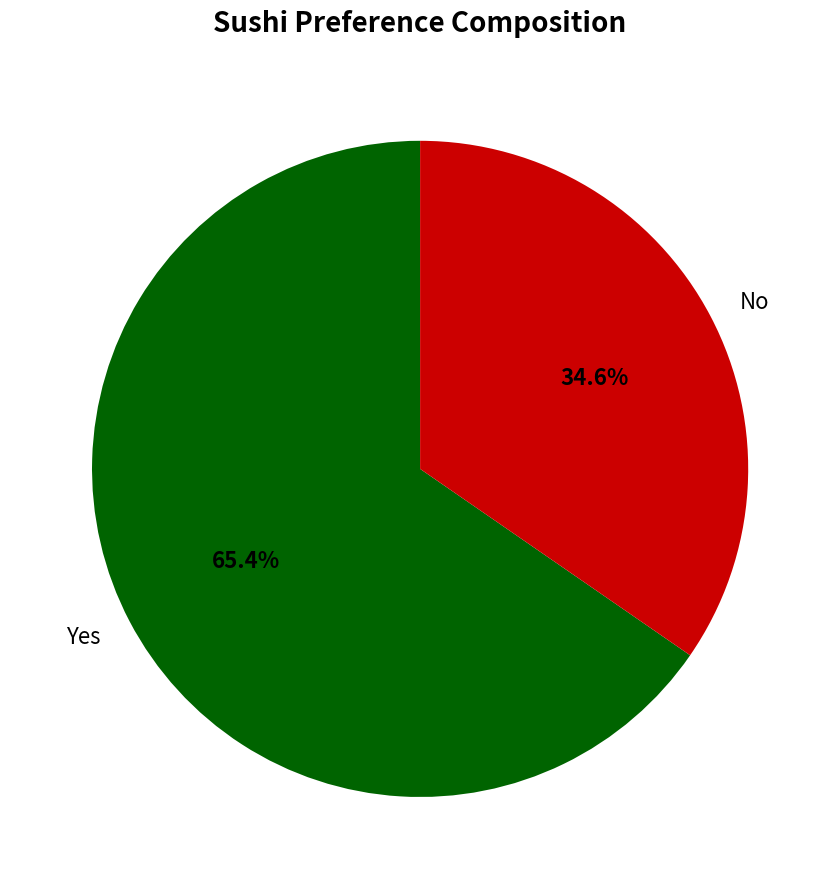

What percentage is the Yes slice, to the nearest percent?

65%